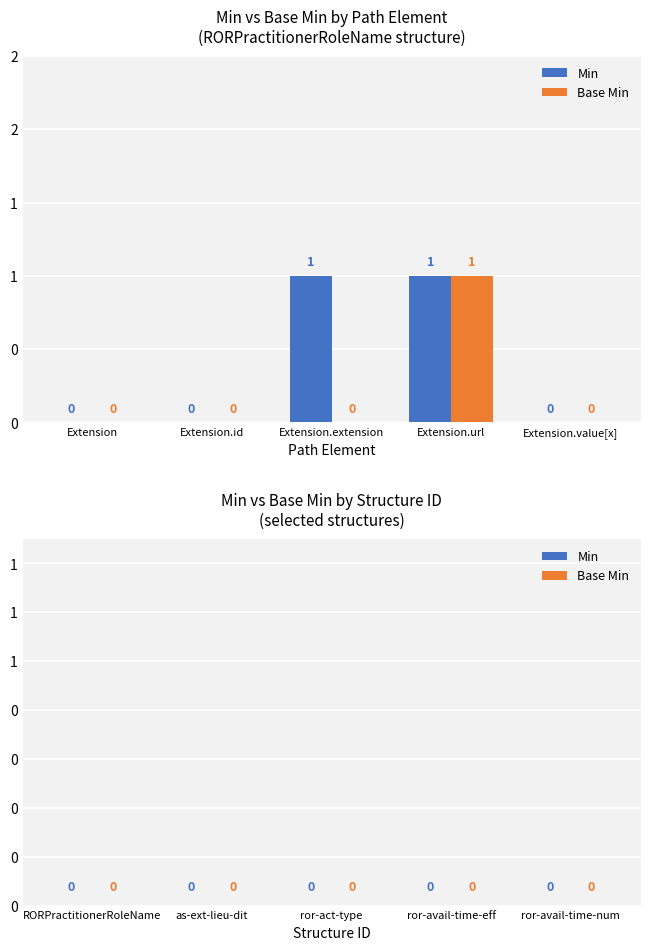

Are the bars grouped side by side (vs. stacked)?

Yes